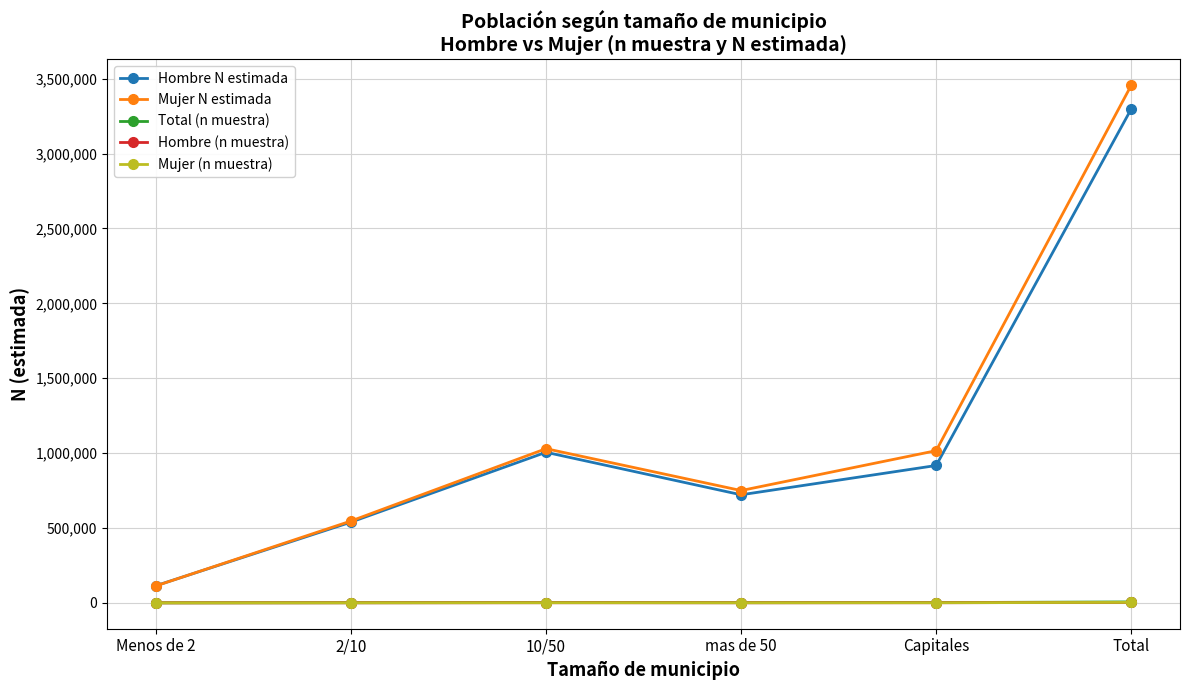

Does the chart have visible grid lines?

Yes